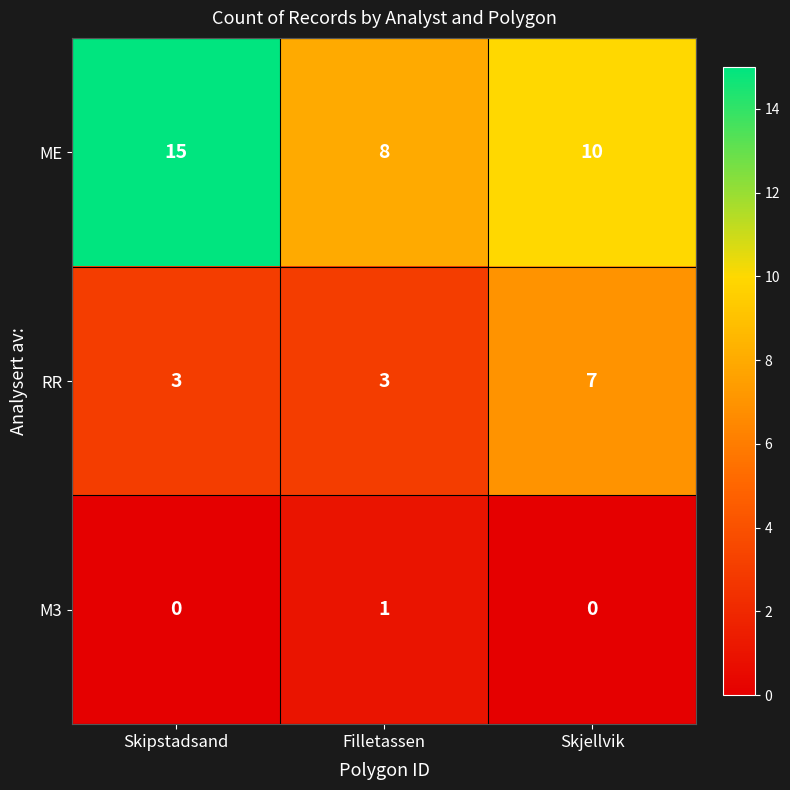

What is the highest value of the RR series?

7